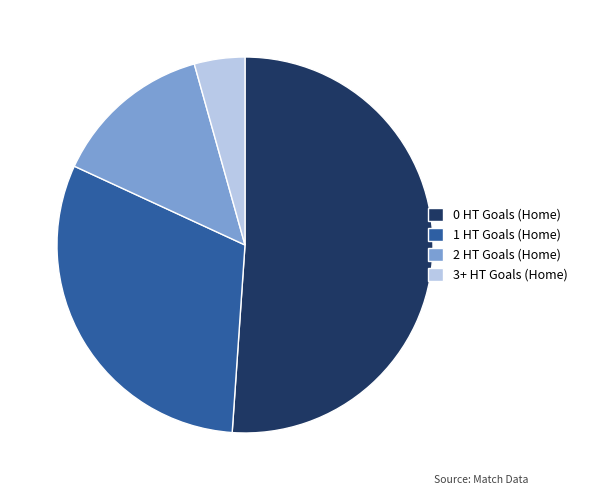

Is 1 HT Goals (Home) the majority of the pie?

No